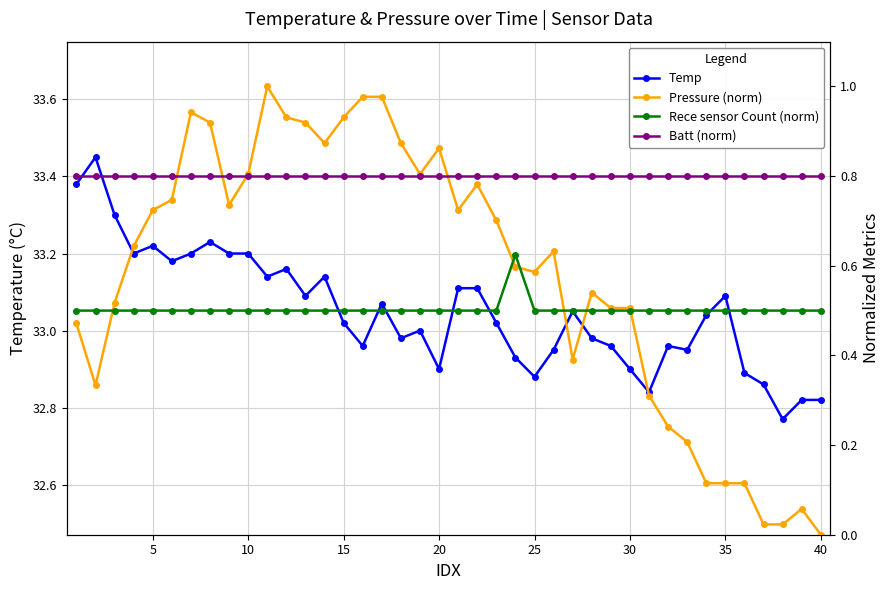

True or false: Temp has more than 0 points higher than both neighbors.

True